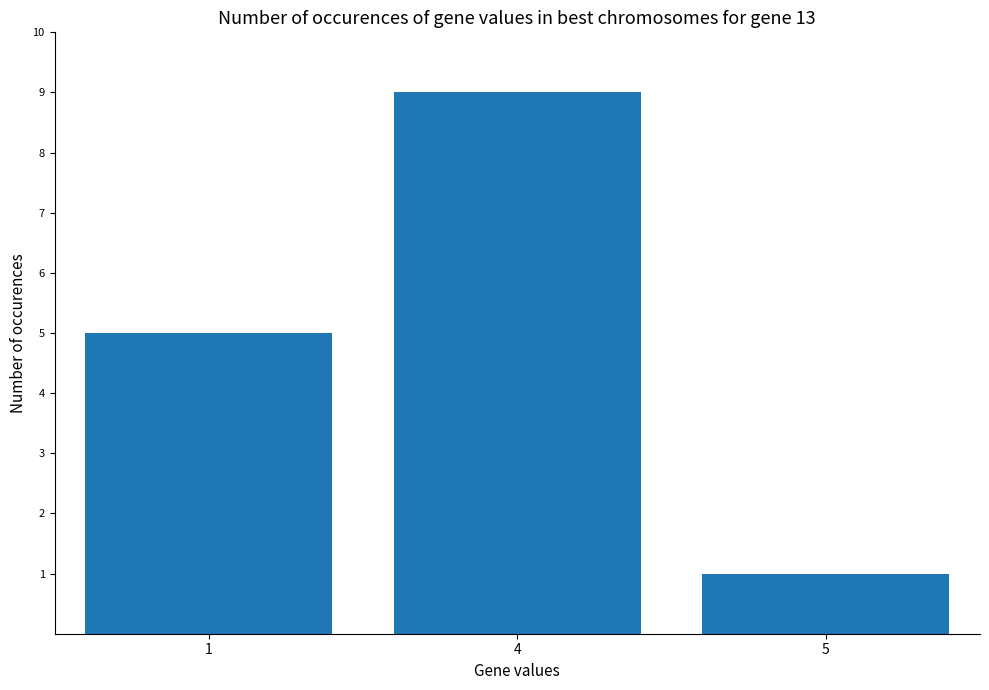

Reading left to right, what are all the values shown in this chart?

5	9	1